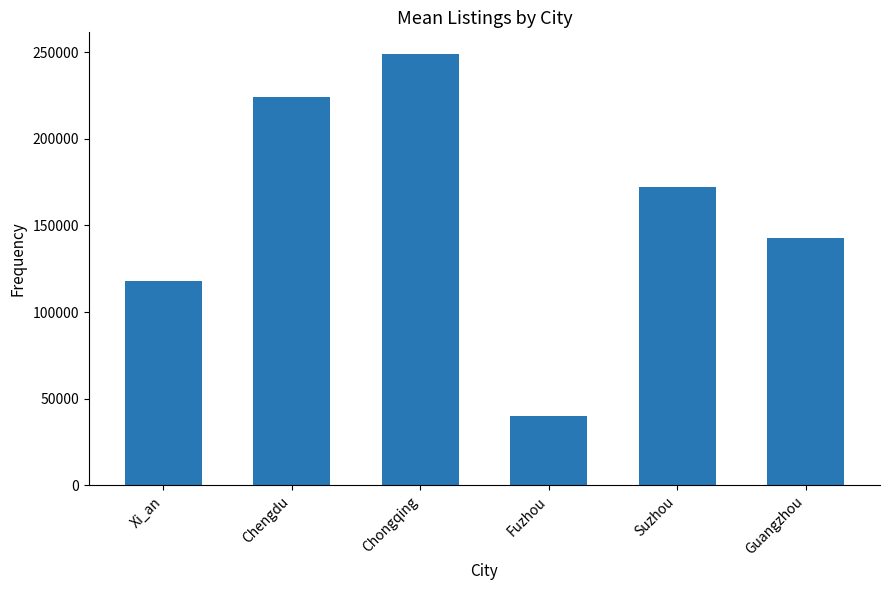

What is the difference between the maximum and minimum values?

208595